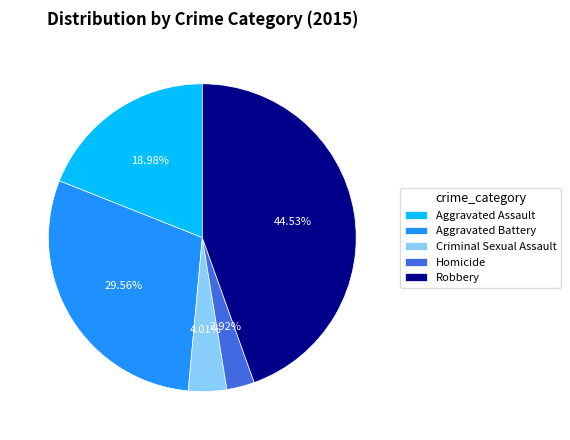

Do Criminal Sexual Assault and Aggravated Battery together represent more than half of the pie?

No